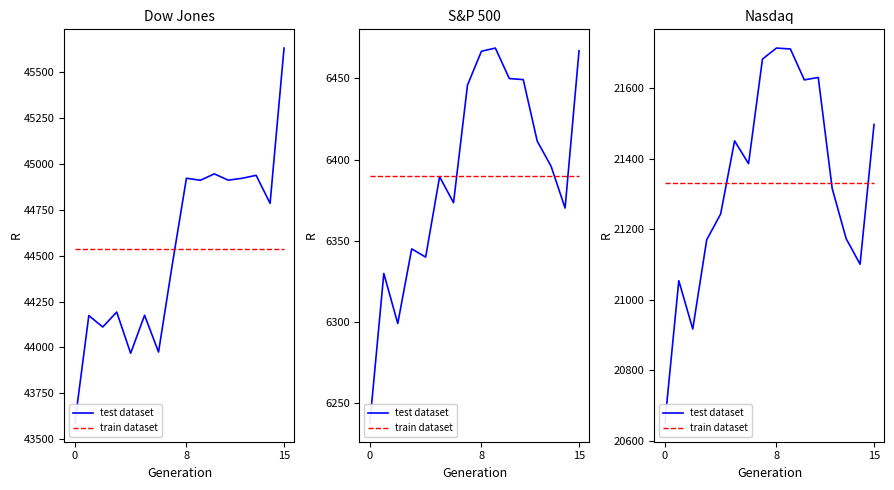

True or false: train dataset has a value of 21331.9 at 6.

True